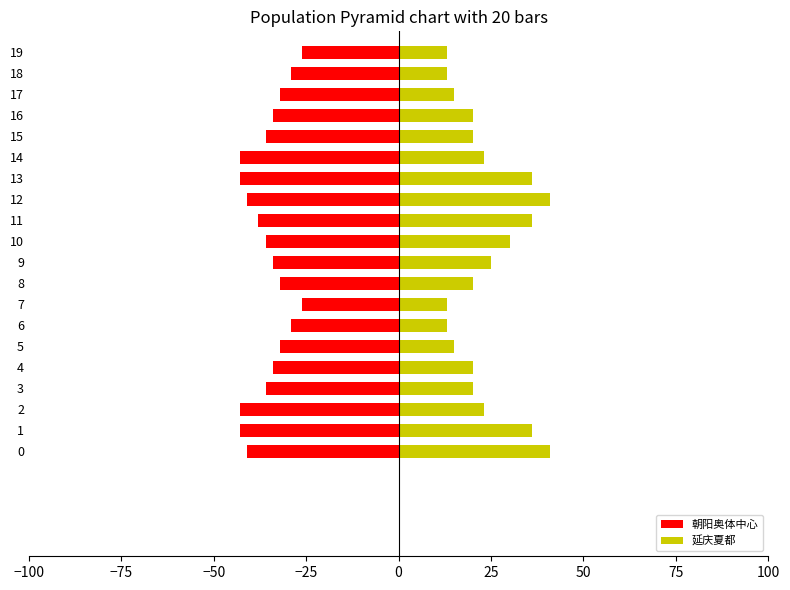

What position from the left is 9?

10